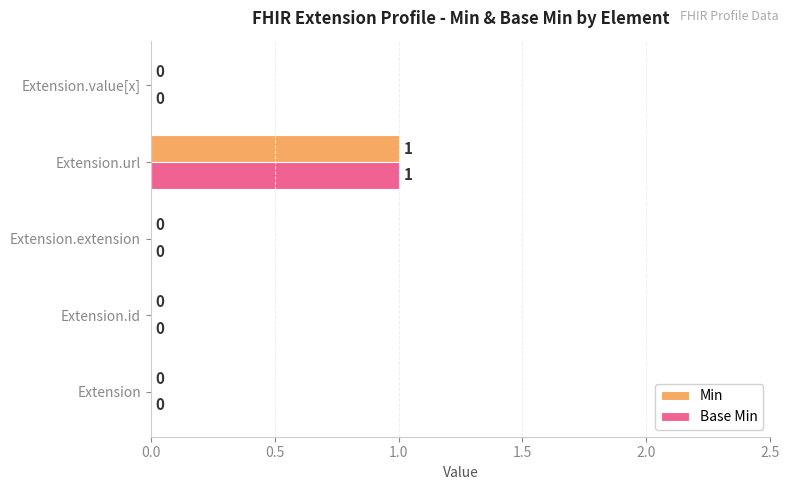

Count the number of categories in the chart.

5